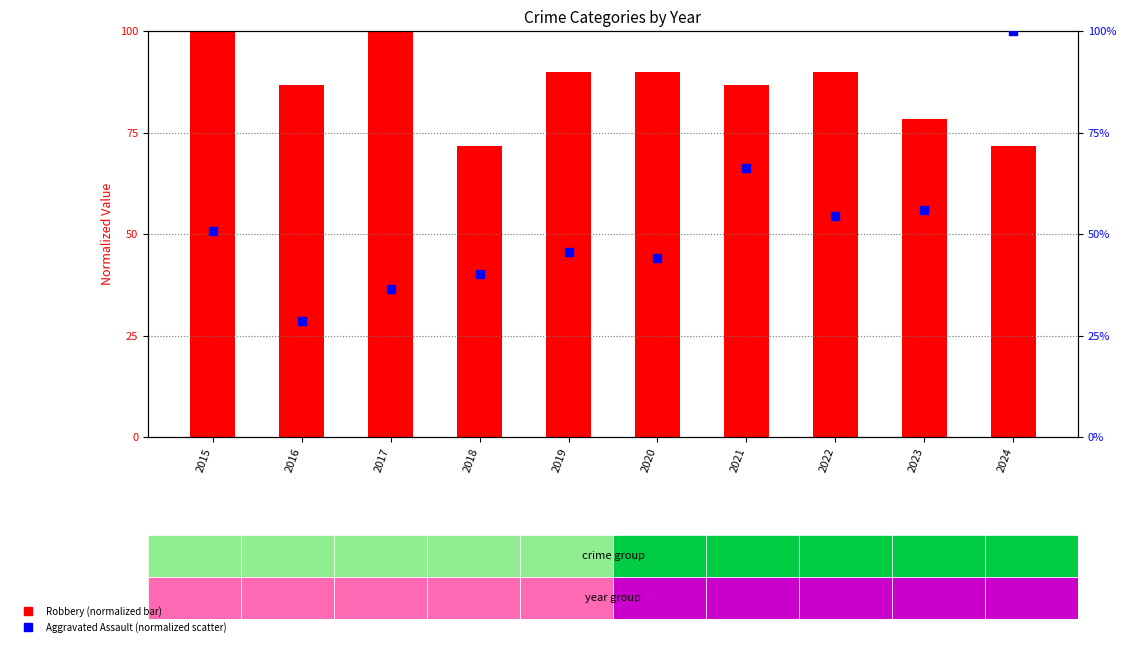

Which series contains the lowest Y value?

Aggravated Assault (normalized)